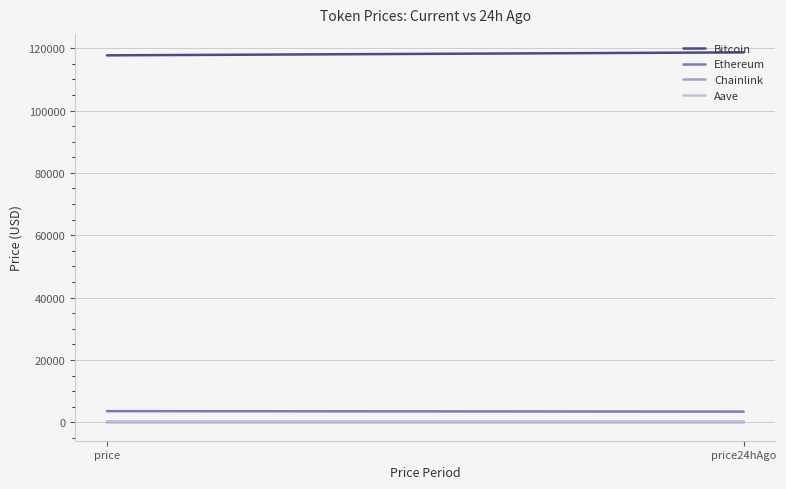

At how many categories does at least one series exceed 29395?

2